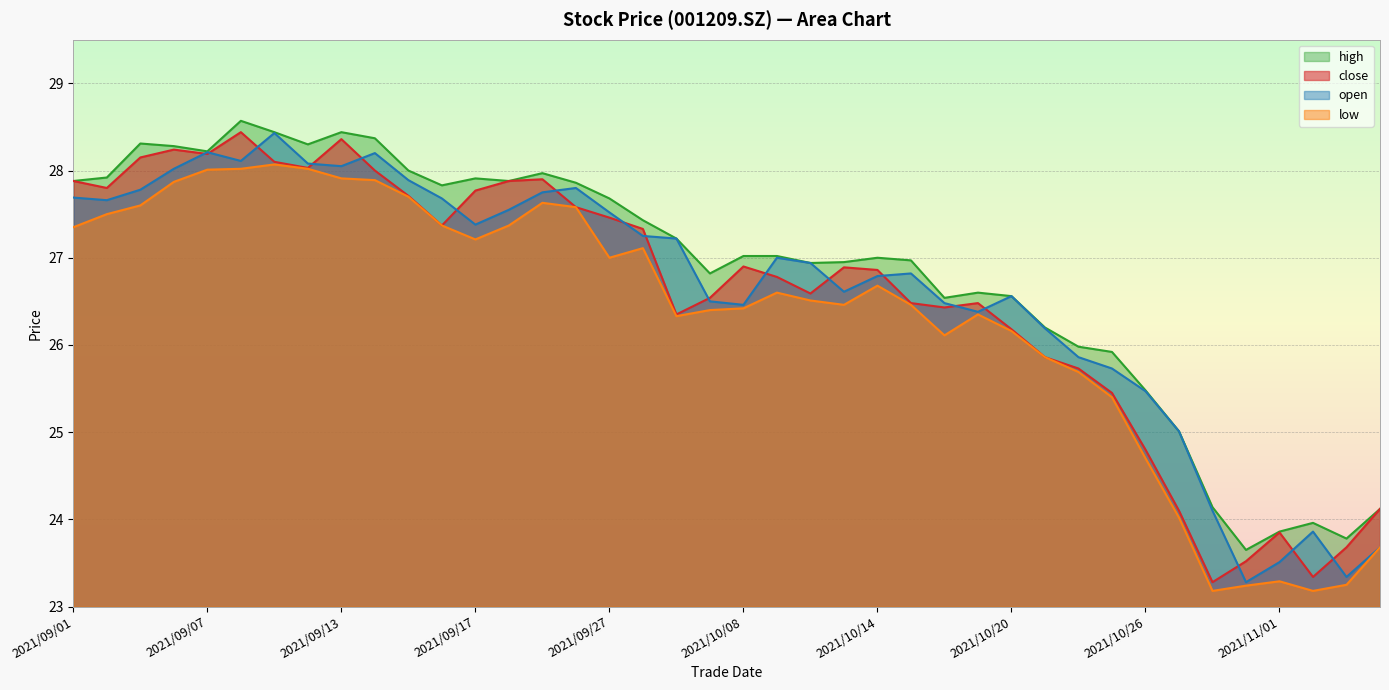

How many values in the close series are below 26?

11